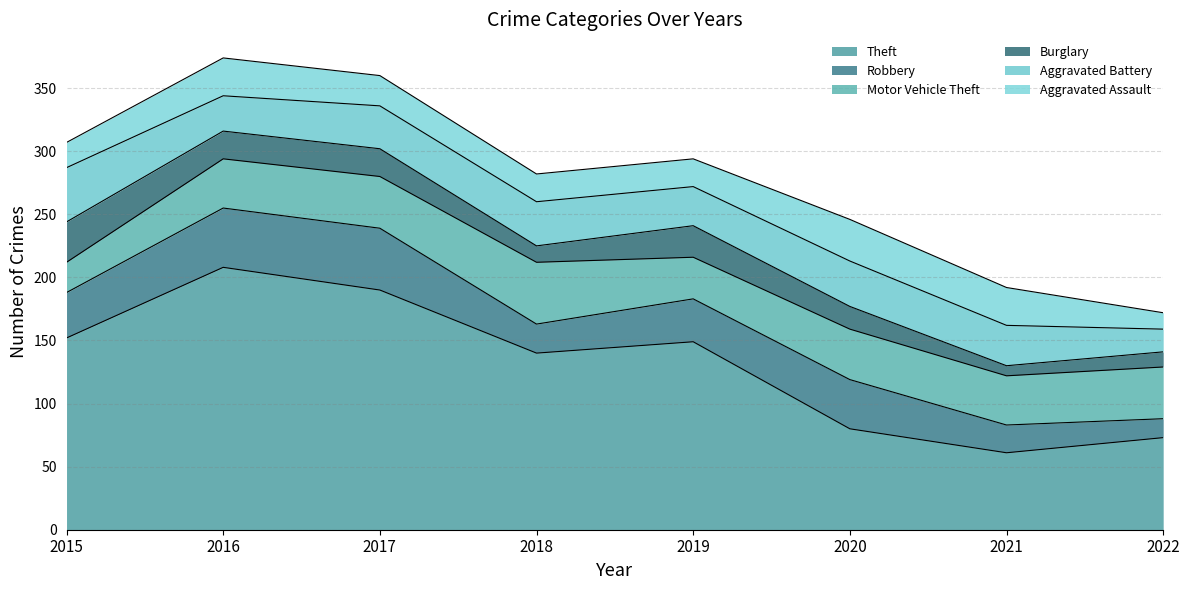

True or false: Burglary has more than 0 points higher than both neighbors.

True